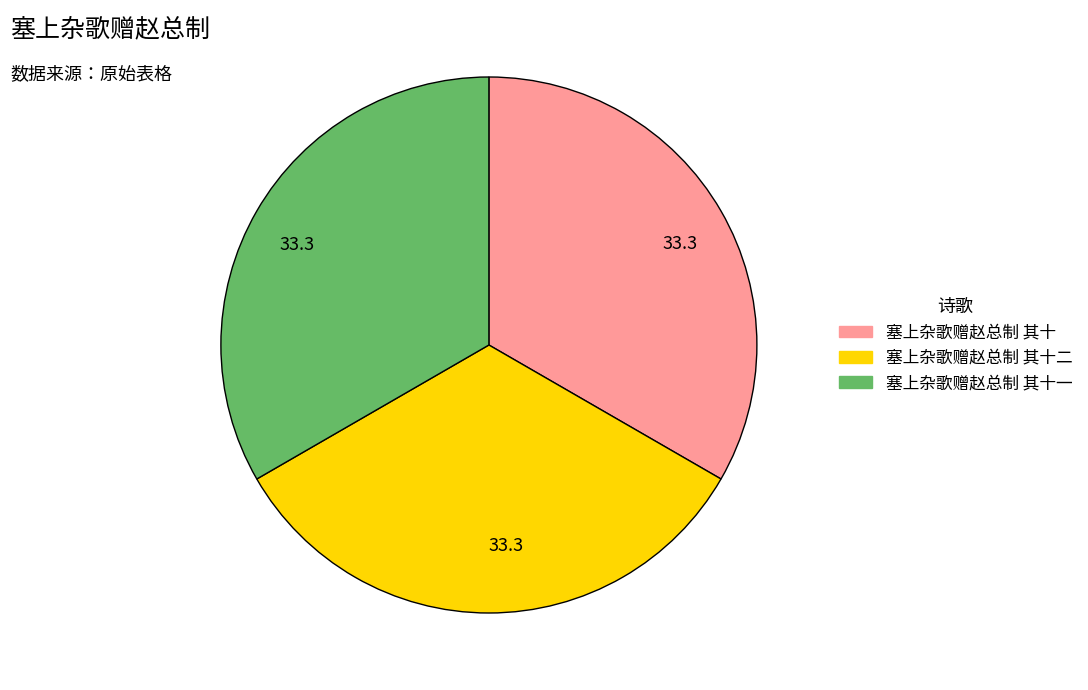

Does any single category account for the majority?

No